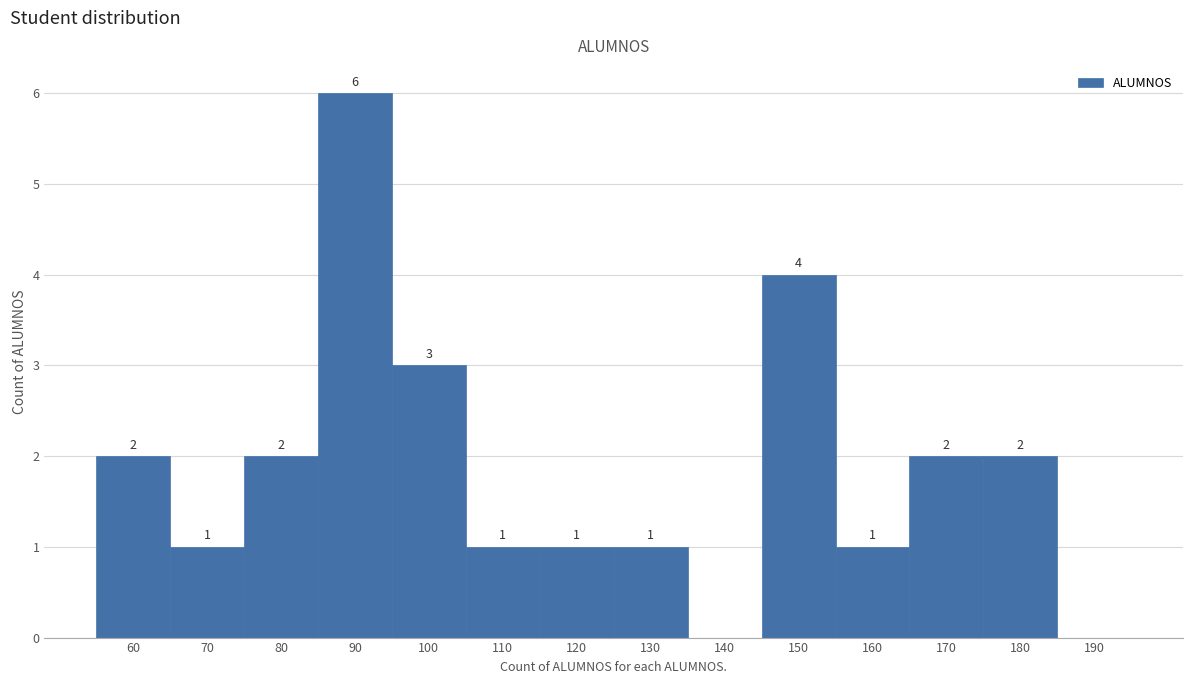

Reading left to right, what are all the values shown in this chart?

60=2	70=1	80=2	90=6	100=3	110=1	120=1	130=1	140=0	150=4	160=1	170=2	180=2	190=0